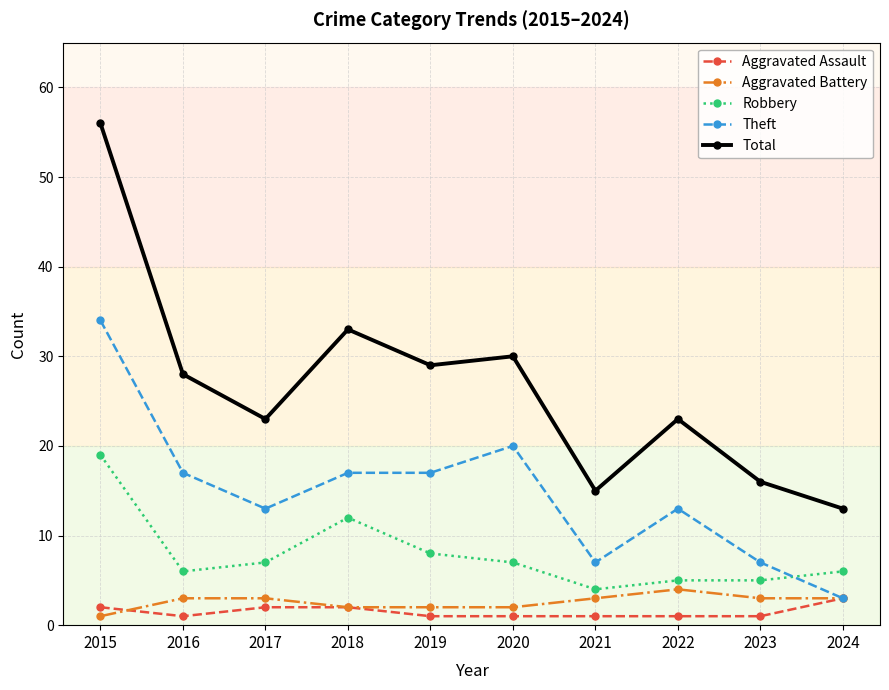

What is the minimum value for Theft?

3